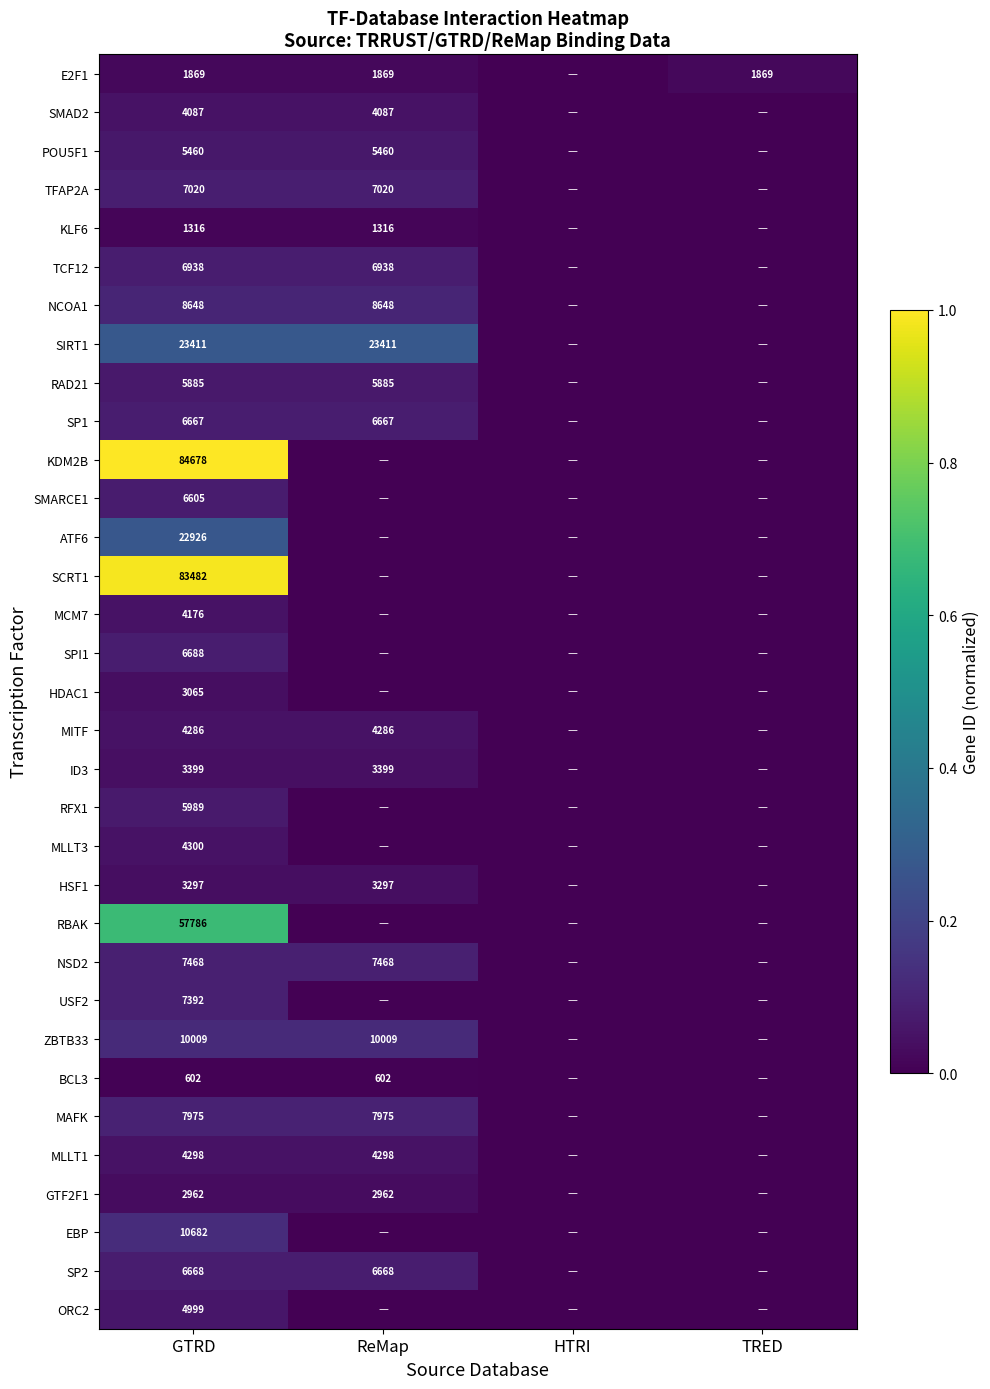

What is the difference between the highest and lowest values at GTRD?

84076